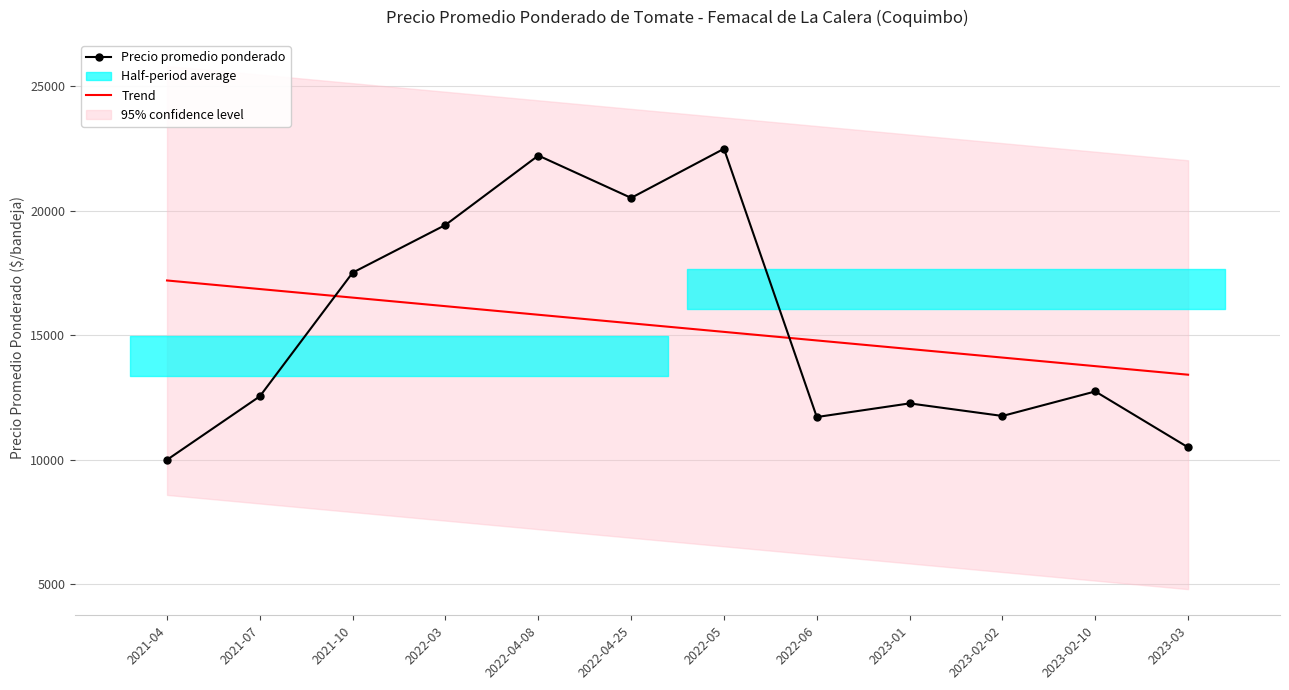

At which category does Precio promedio ponderado reach its first local valley?

2022-04-25